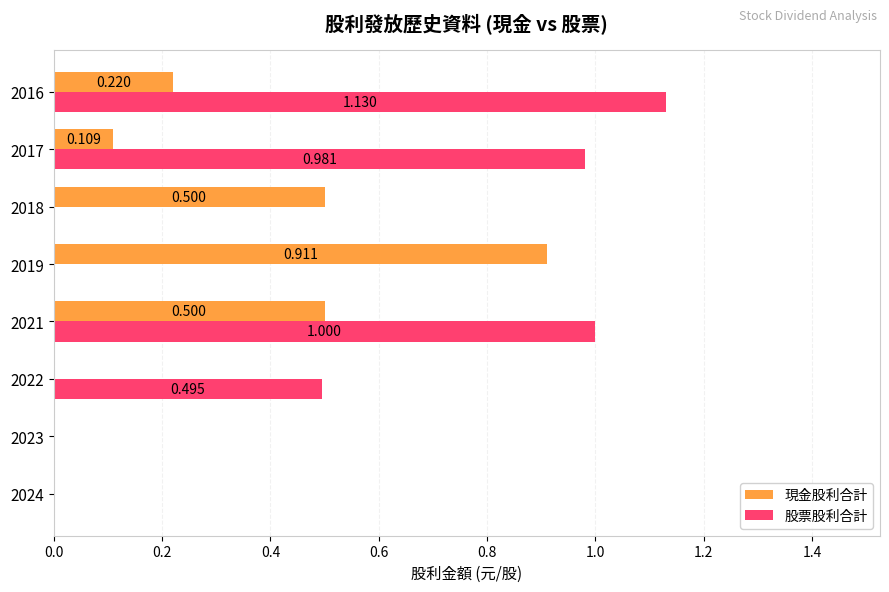

Which series changed the most between 2024 and 2017?

股票股利合計